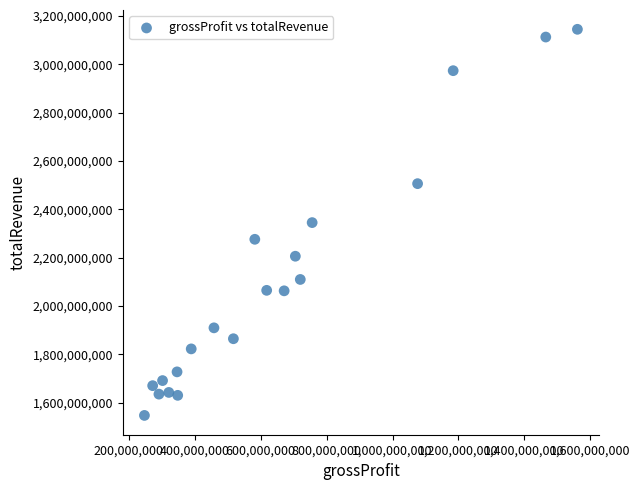

What is the range of X values (max minus min)?

1314000000